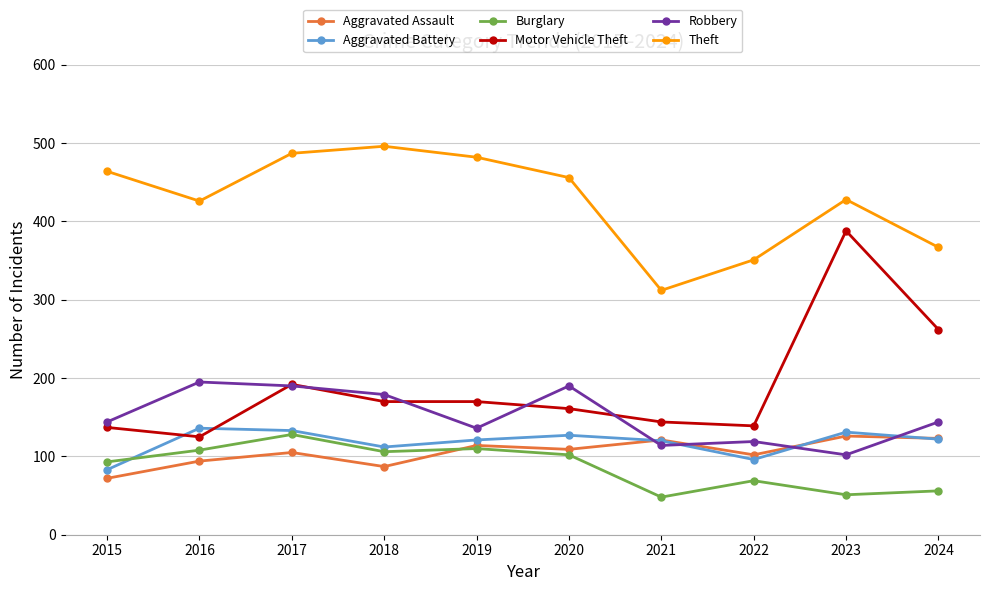

True or false: Robbery and Aggravated Battery cross at least once.

True